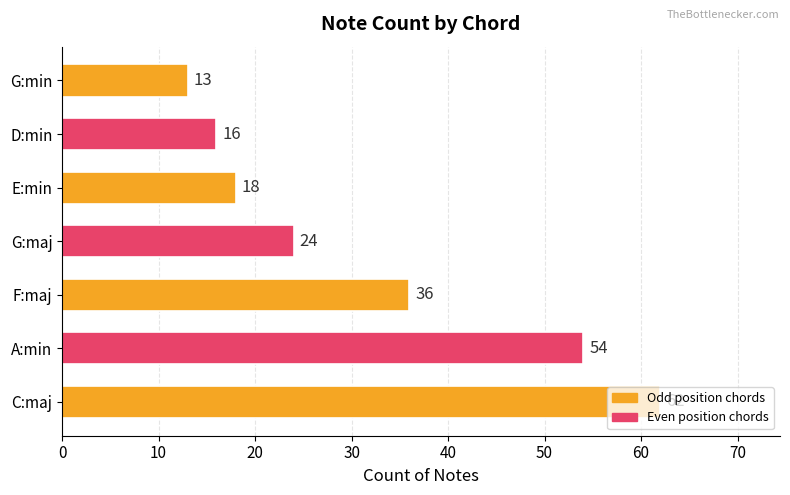

At which label is the value closest to 37?

F:maj